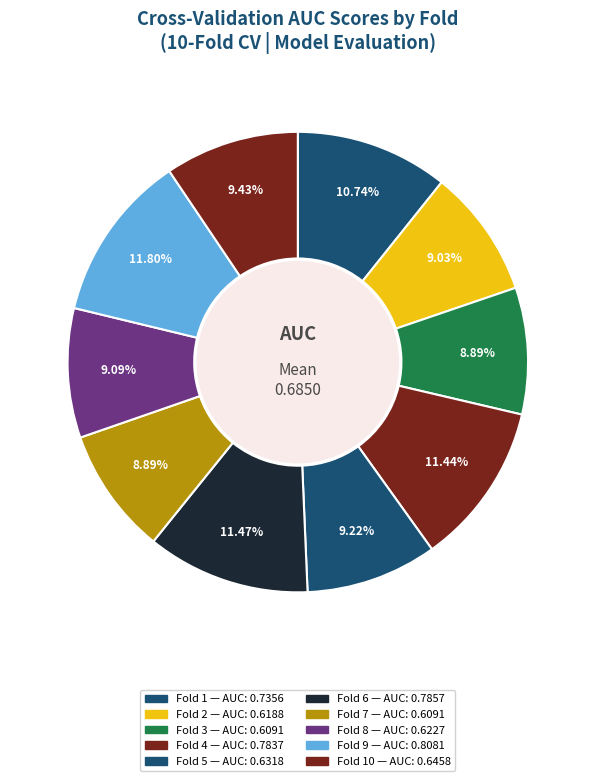

How many segments does this pie chart have?

10